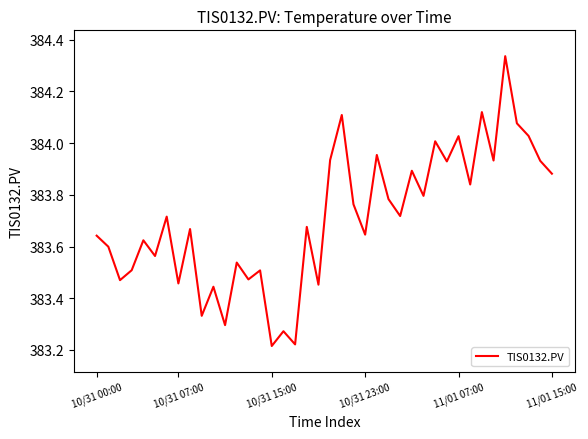

Which category has the highest value across all series?

35